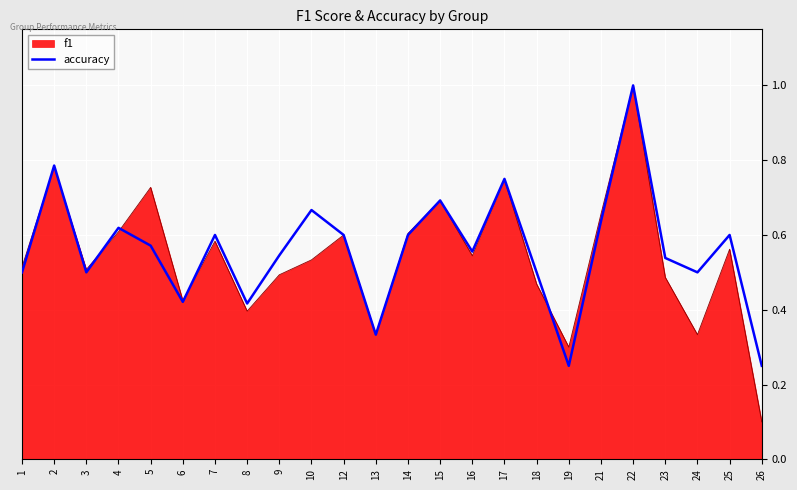

What value does the data have at 18?

0.5